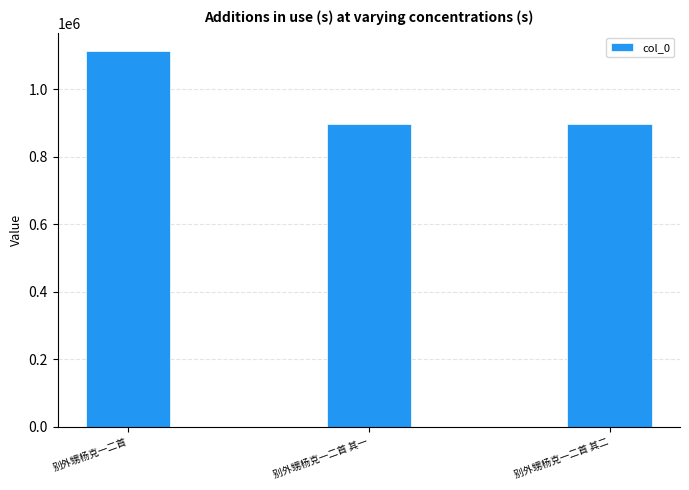

What is the minimum value shown in the chart?

897022